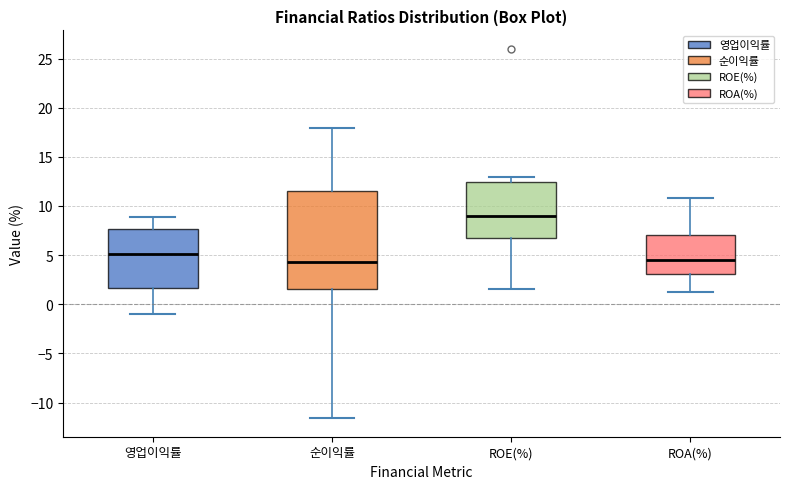

Reading left to right, transcribe this box plot: for each box, give where its median line is, the range the box spans, and where its two whiskers end, as read against the y-axis. The values are not printed on the chart, so give them approximately, as read against the axis.

영업이익률: median 5.0, box 1.5 to 7.5, whiskers -1.0 to 9.0
순이익률: median 4.5, box 1.5 to 11.5, whiskers -11.5 to 18.0
ROE(%): median 9.0, box 7.0 to 12.5, whiskers 1.5 to 13.0
ROA(%): median 4.5, box 3.0 to 7.0, whiskers 1.0 to 11.0